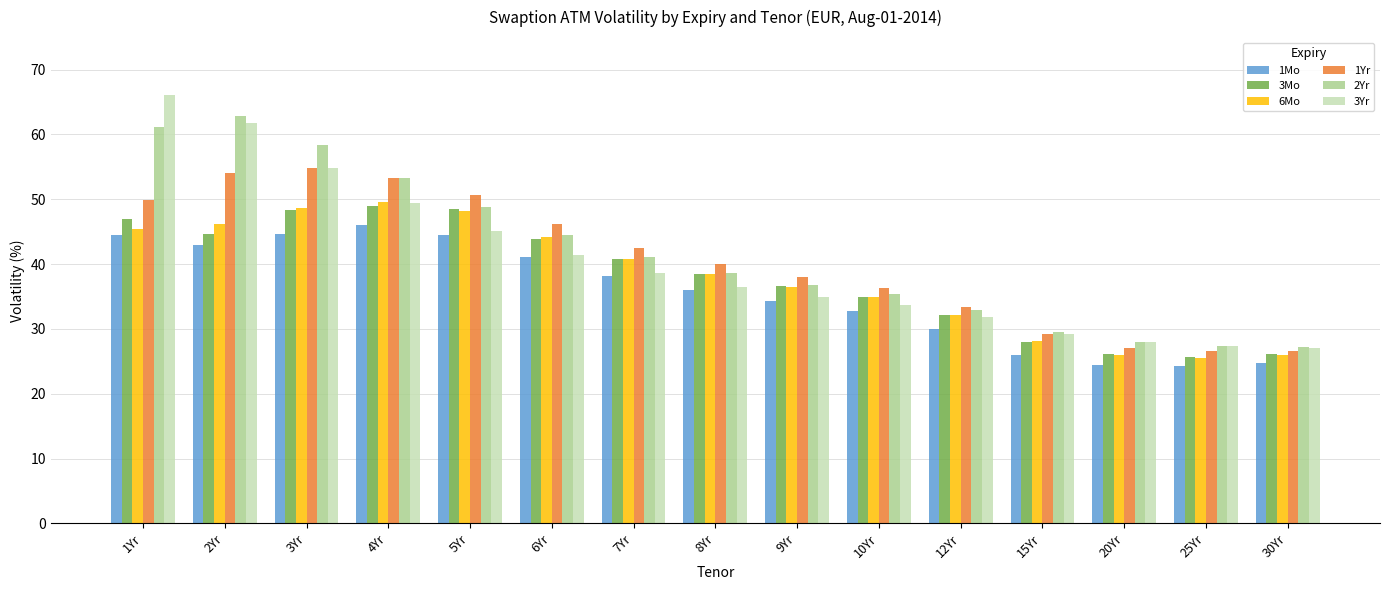

What is the minimum value shown in the chart?

24.3